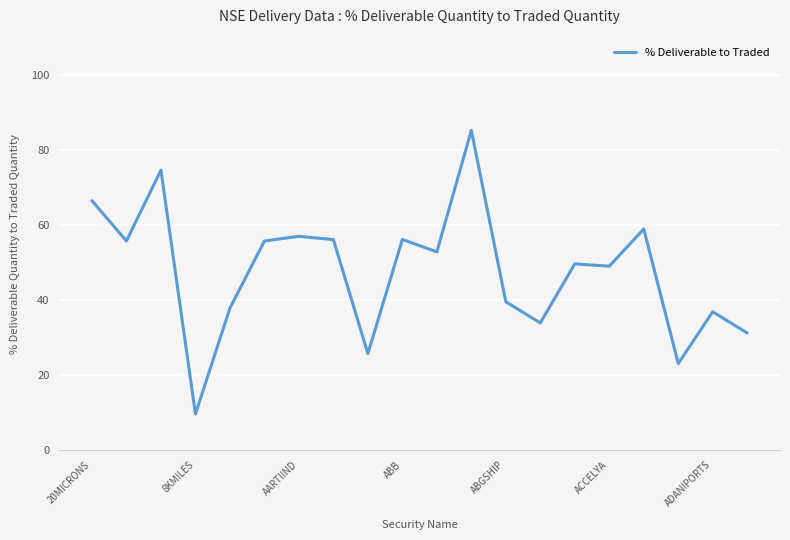

What is the minimum value shown in the chart?

9.6